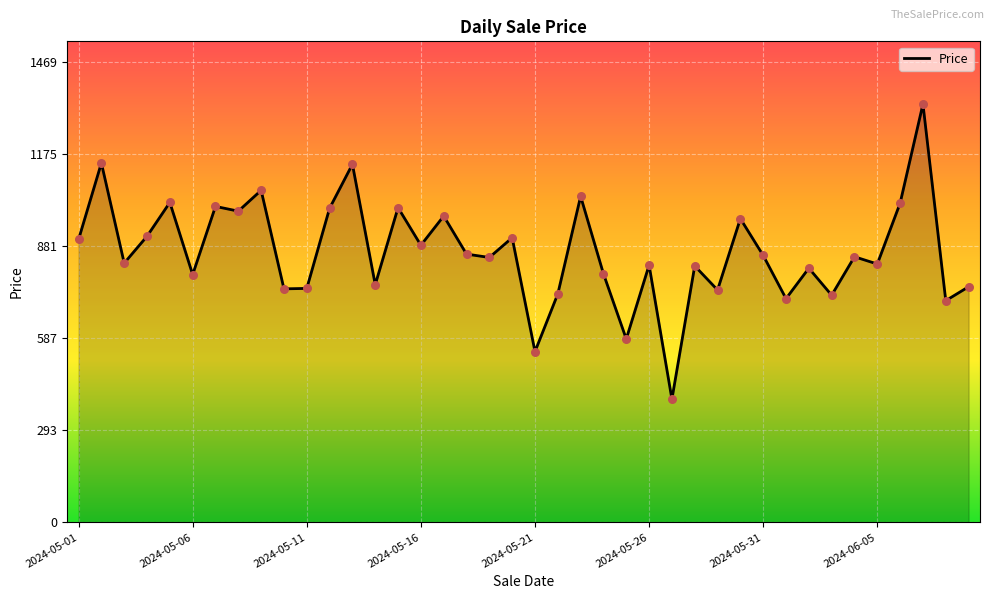

What is the maximum value shown in the chart?

1336.0